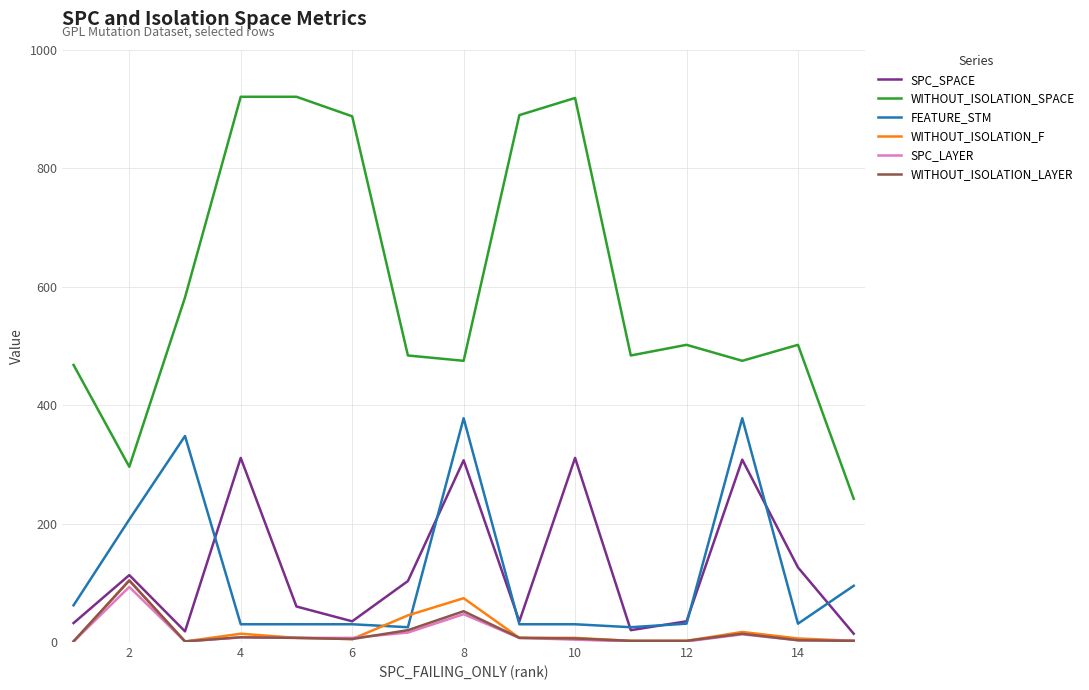

What is the greatest value displayed?

921